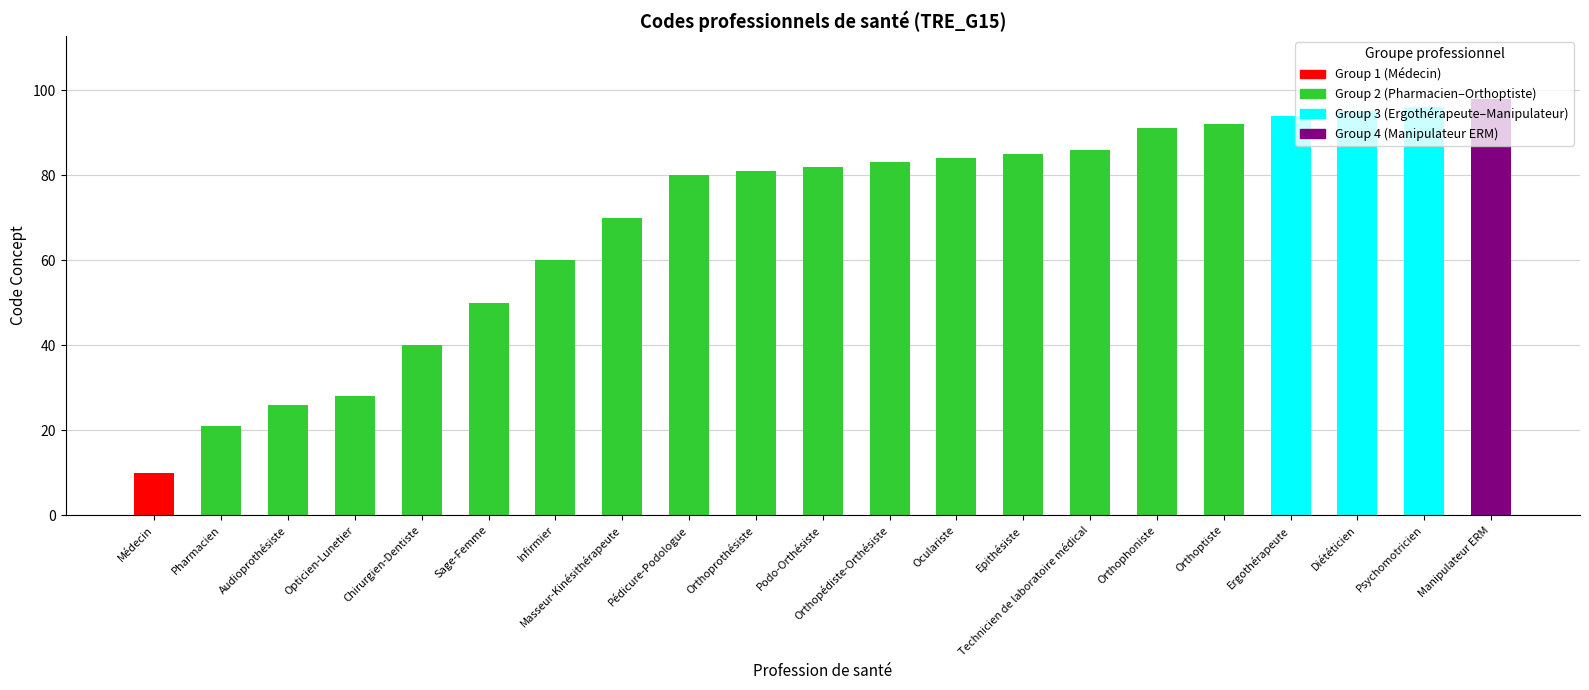

What is the change in value from Orthoptiste to Psychomotricien?

+4